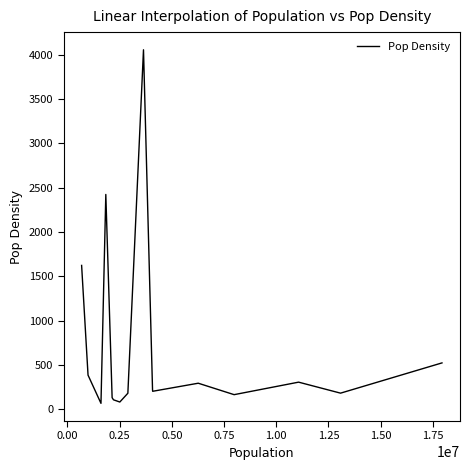

What is the greatest value displayed?

4055